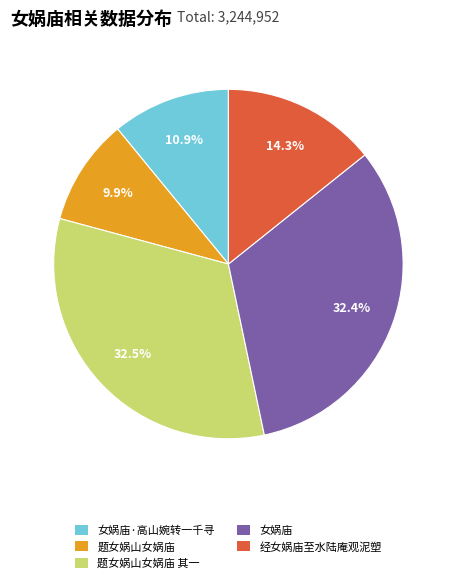

Is 题女娲山女娲庙 其一 the majority of the pie?

No